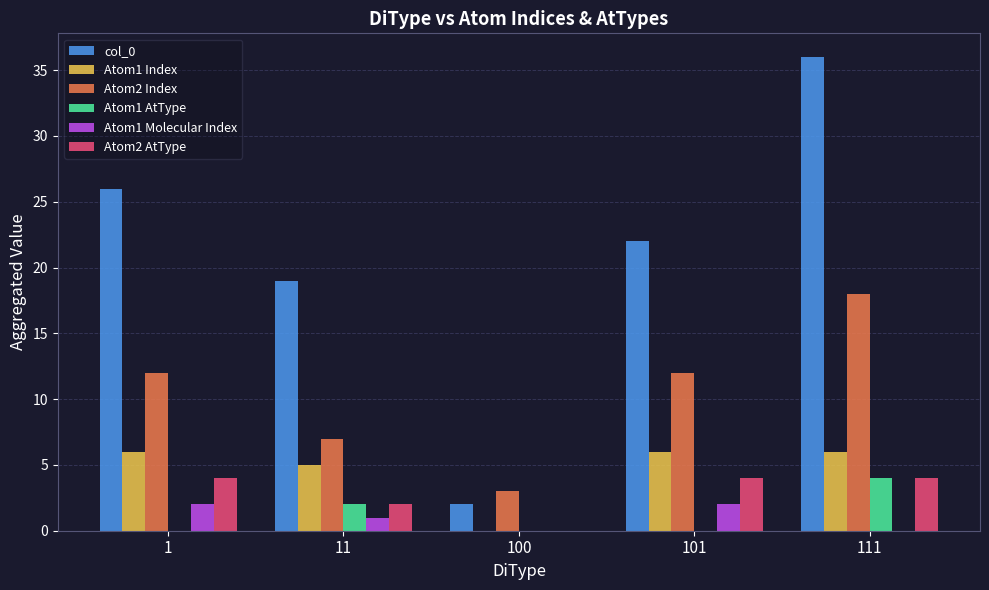

Which series has the largest total across all categories?

col_0